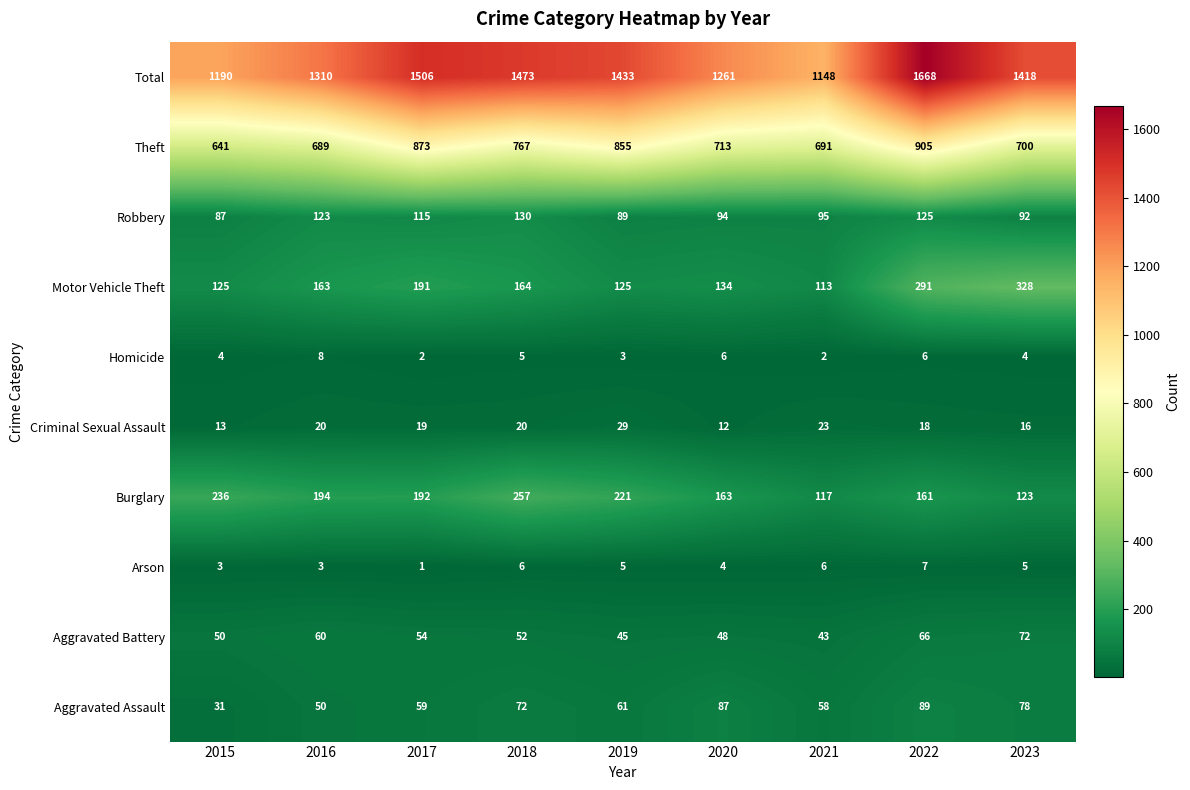

How many categories are shown in the chart?

9